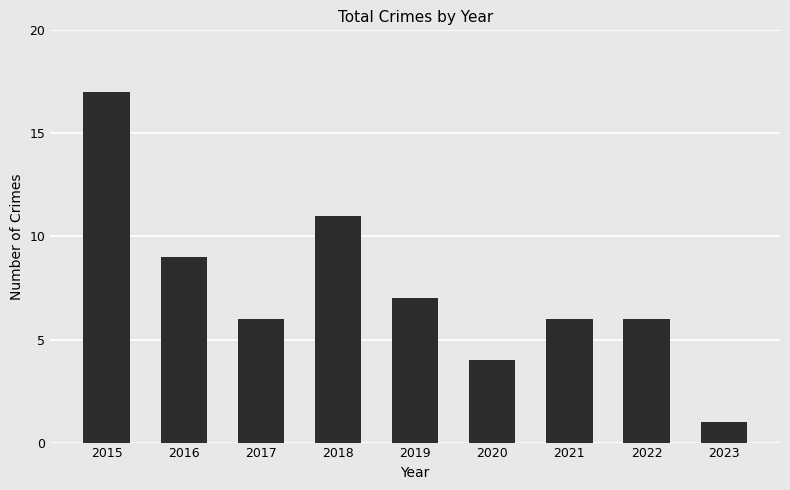

What is the value of the 3rd bar from the left?

6